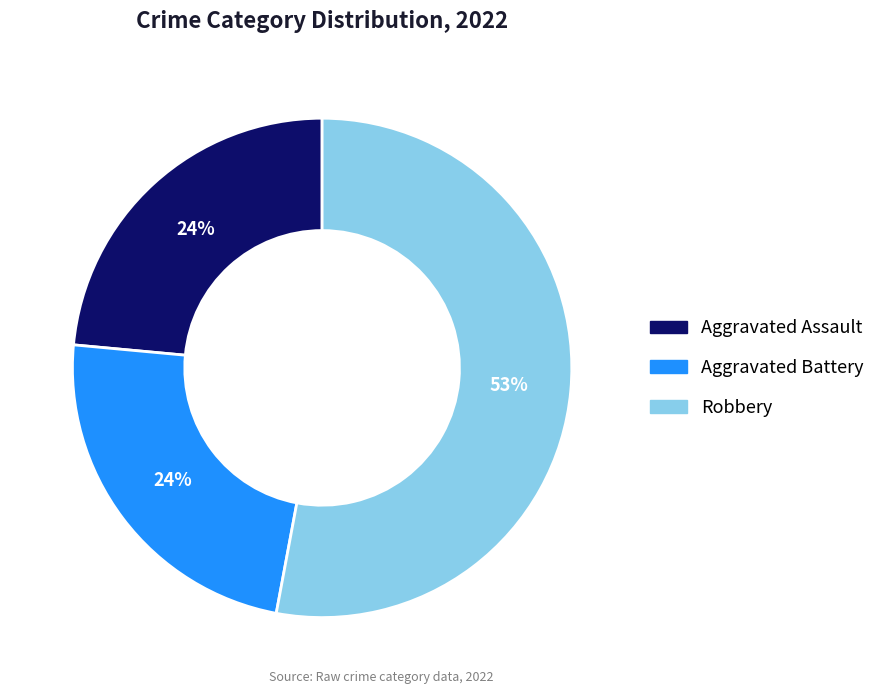

To the nearest percent, what is the difference between the largest and smallest slice percentages?

29%